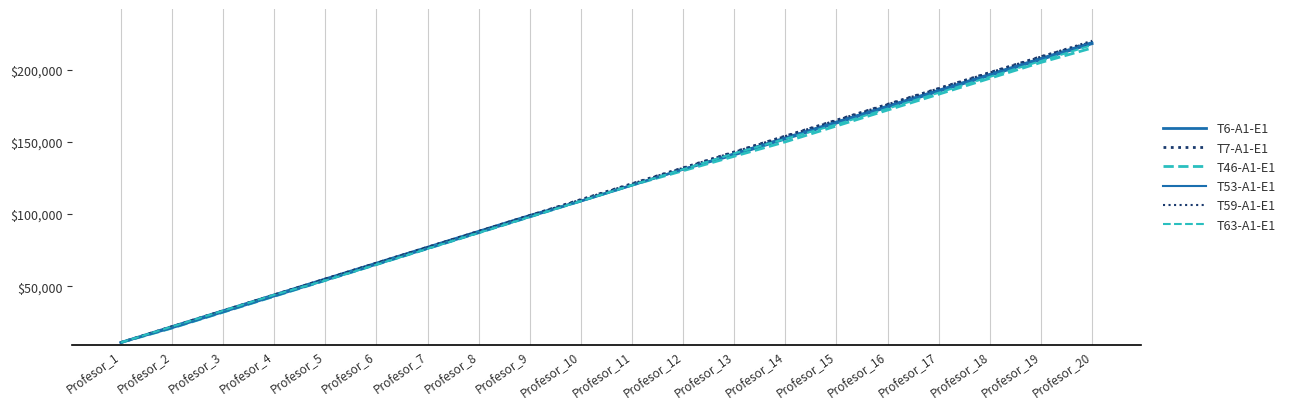

Which label corresponds to the smallest value in the chart?

Profesor_1